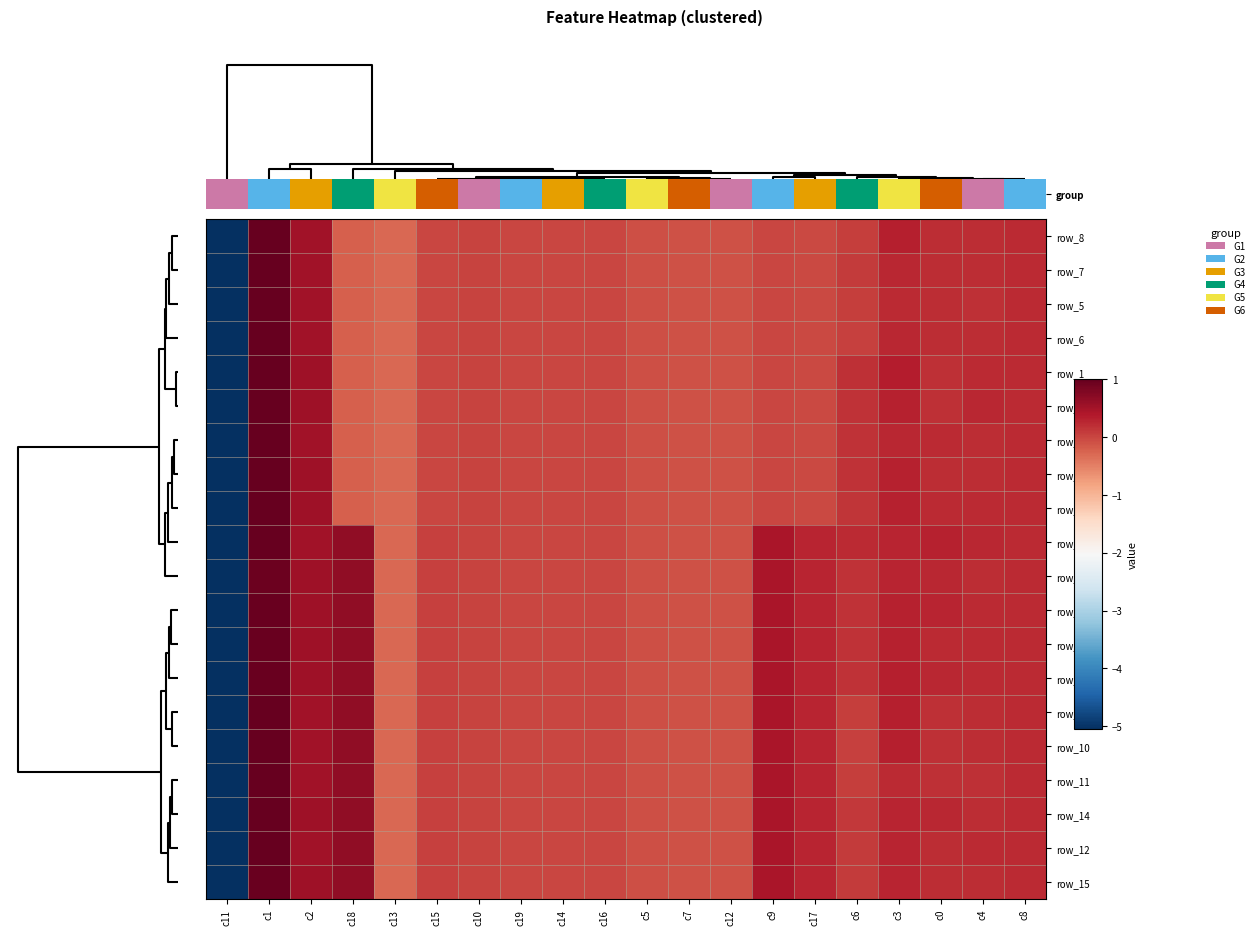

How many data points in row_13 are above 0?

13